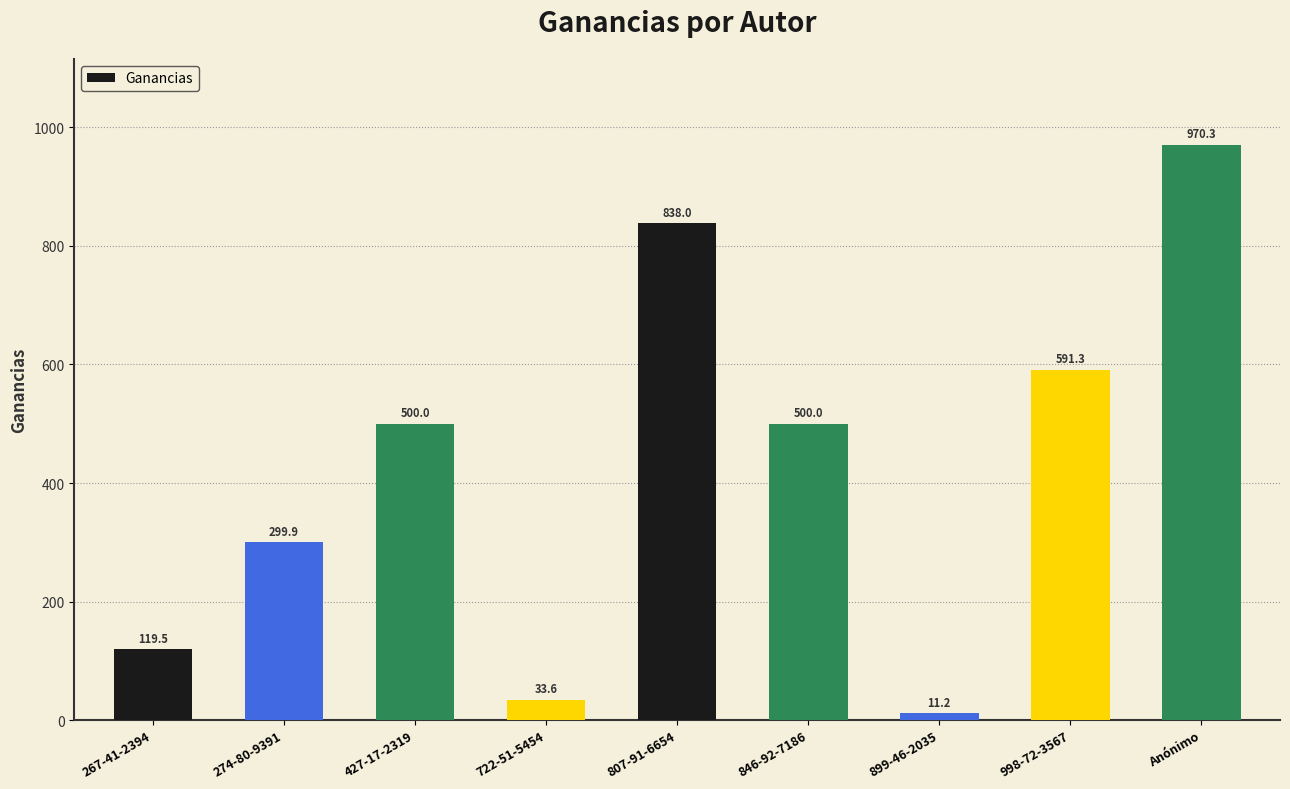

What is the difference between the maximum and minimum values?

959.1